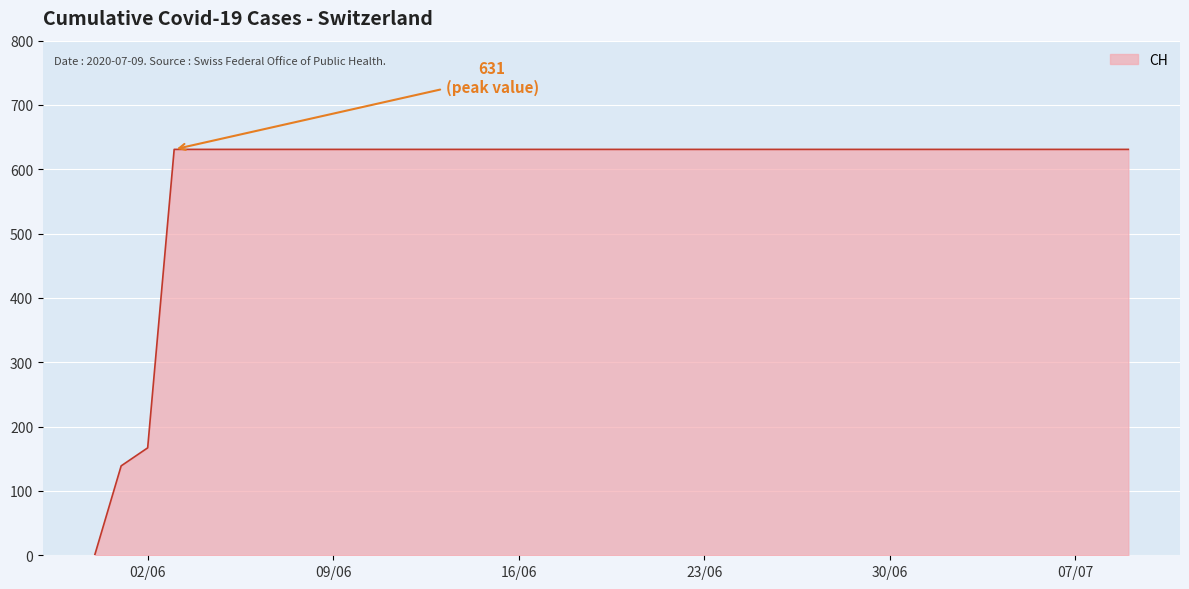

How many lines are shown in the chart?

1